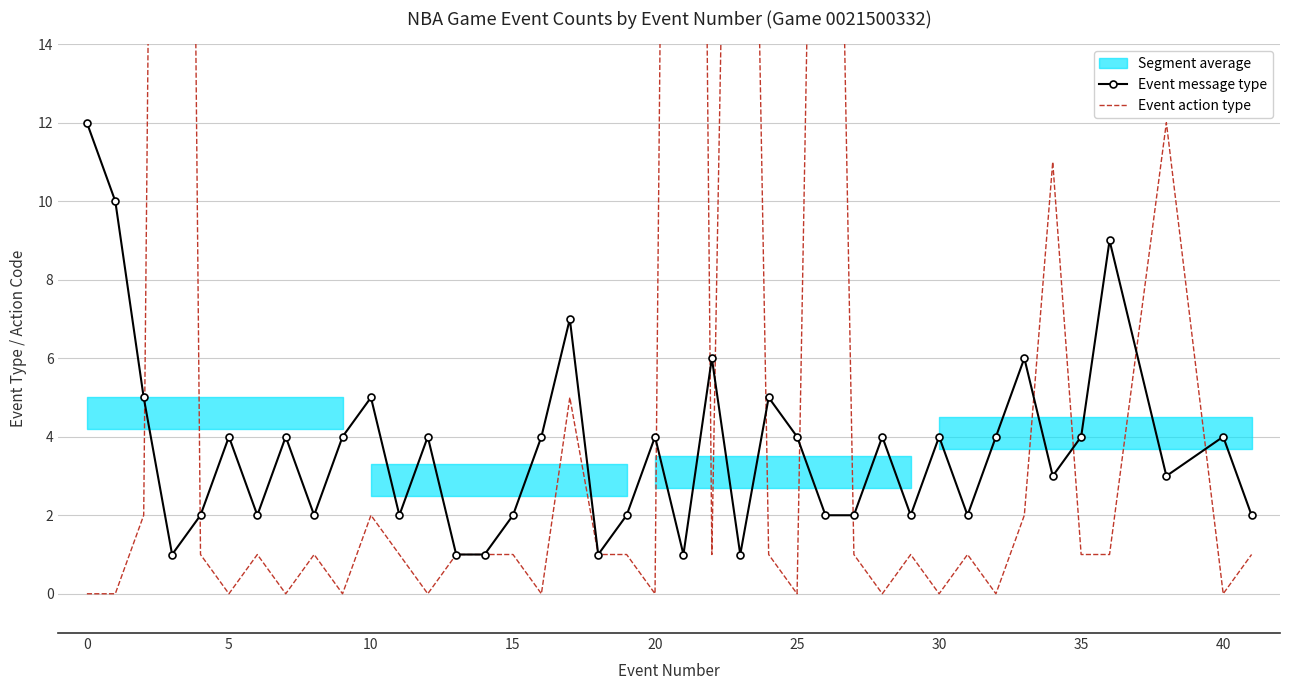

Is it true that Event message type equals 6 at 5?

False